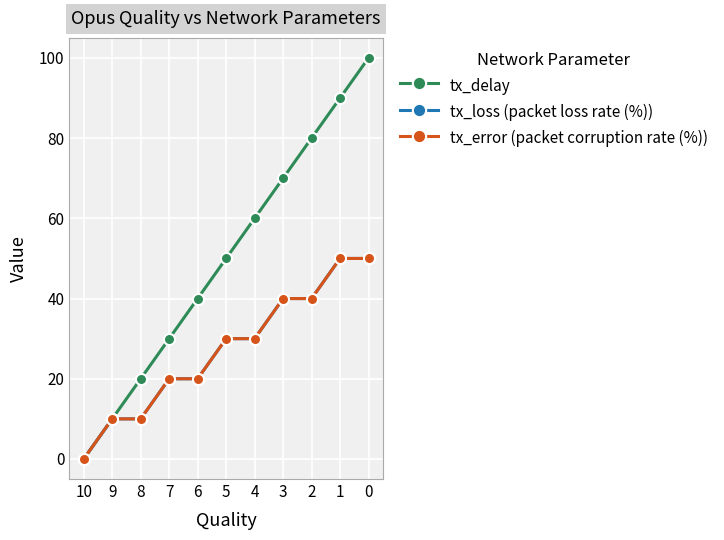

What is the difference between the maximum and minimum values in the tx_error (packet corruption rate (%)) series?

50